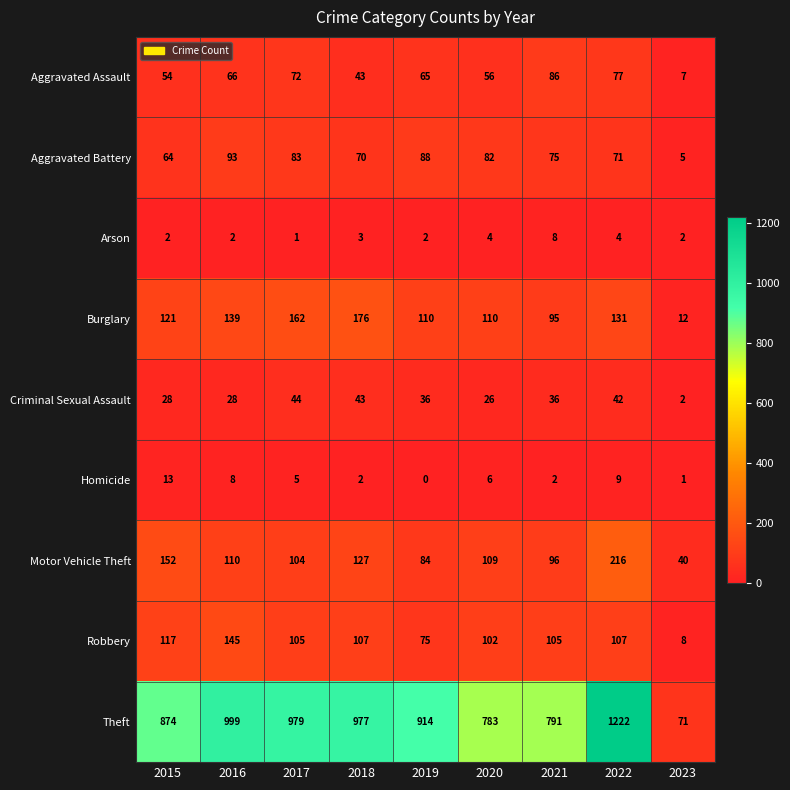

What is the average value of the Theft series?

846